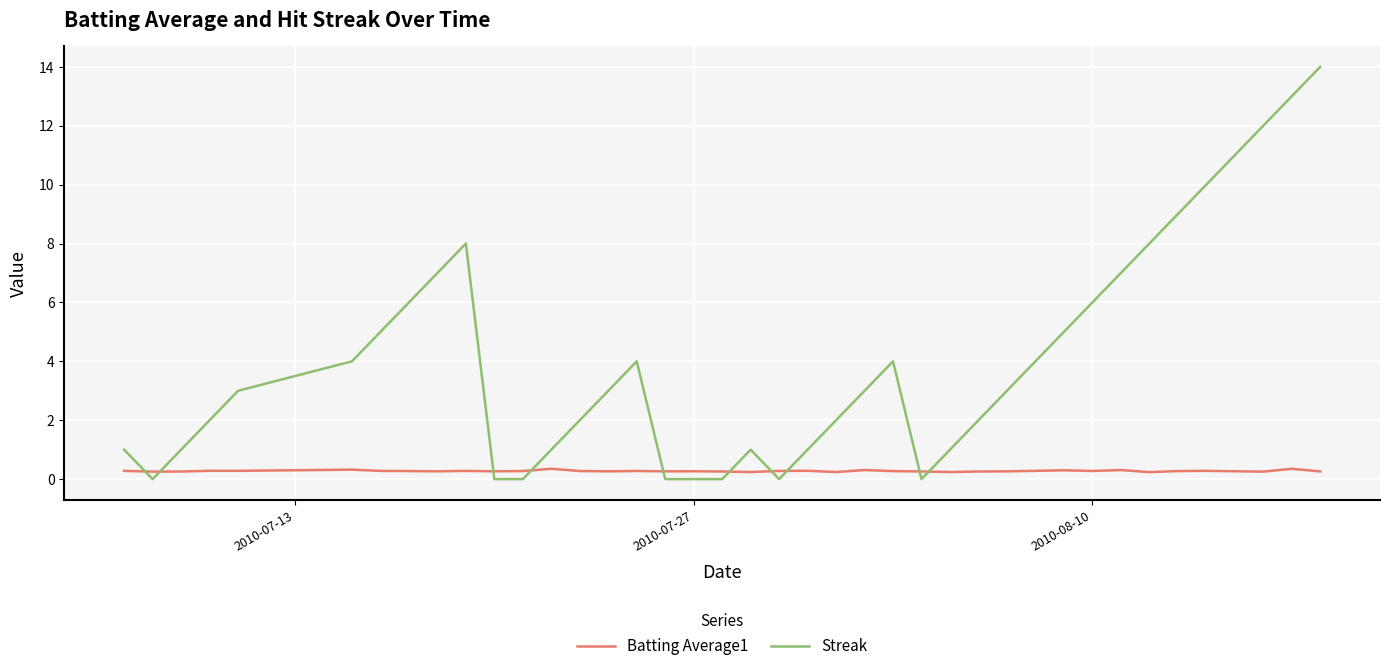

After their last crossing, which series has the higher values: Batting Average1 or Streak?

Streak